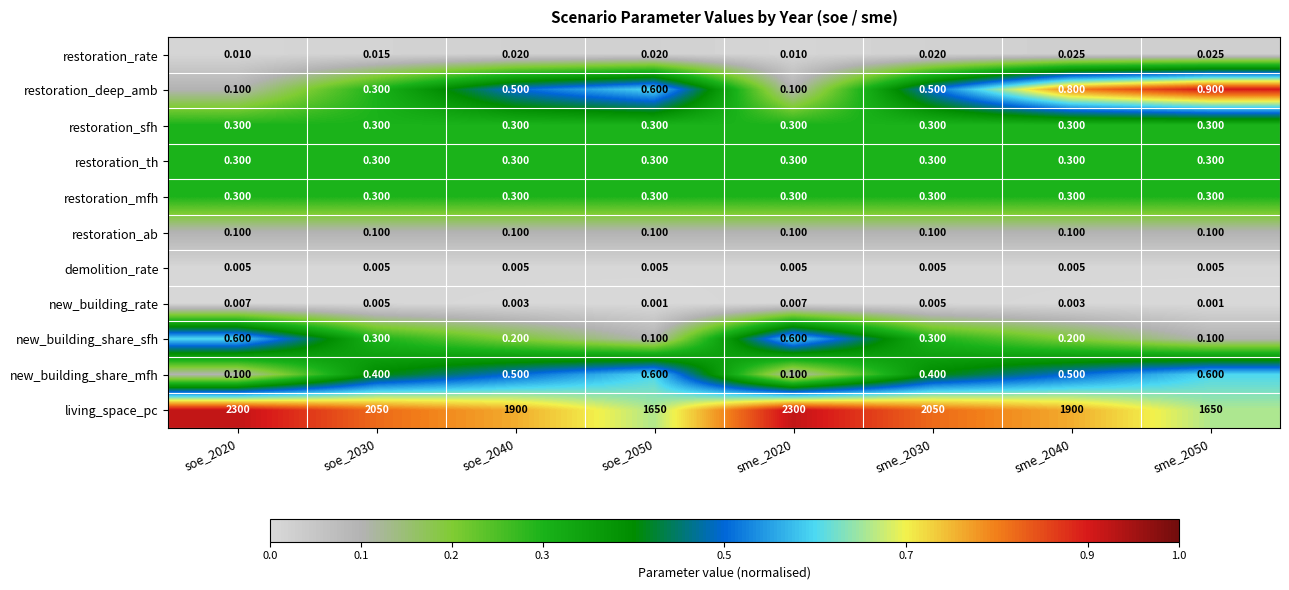

How many categories are shown in the chart?

8